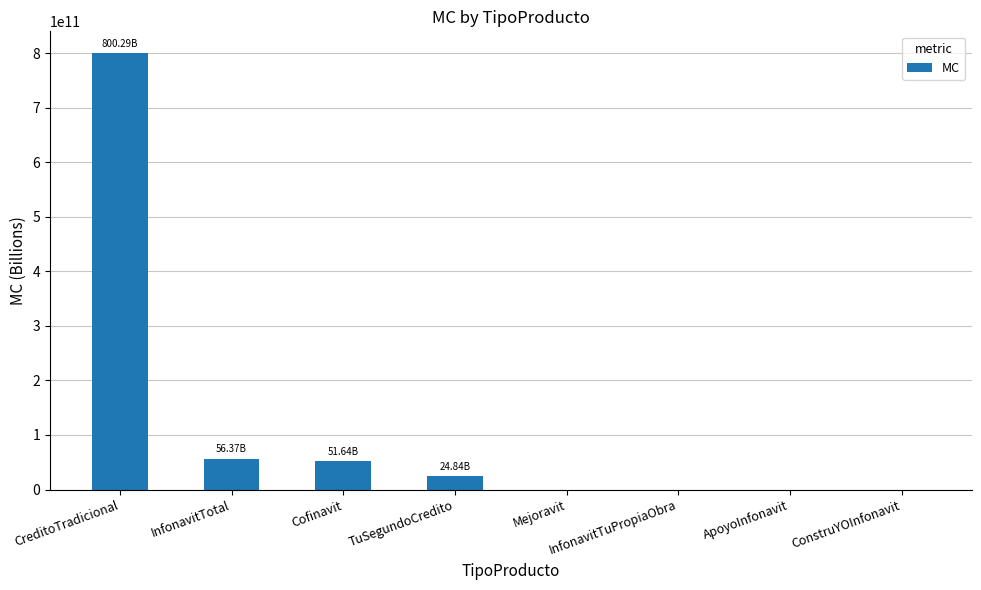

Which category has the highest value across all series?

CreditoTradicional